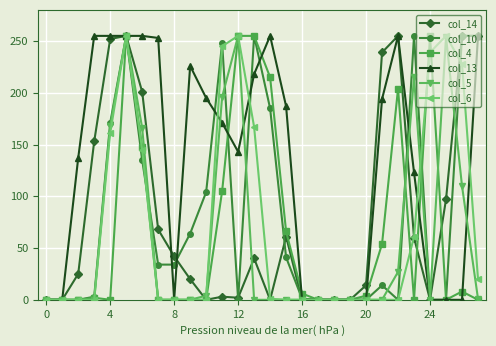

Which series has the largest total across all categories?

col_13